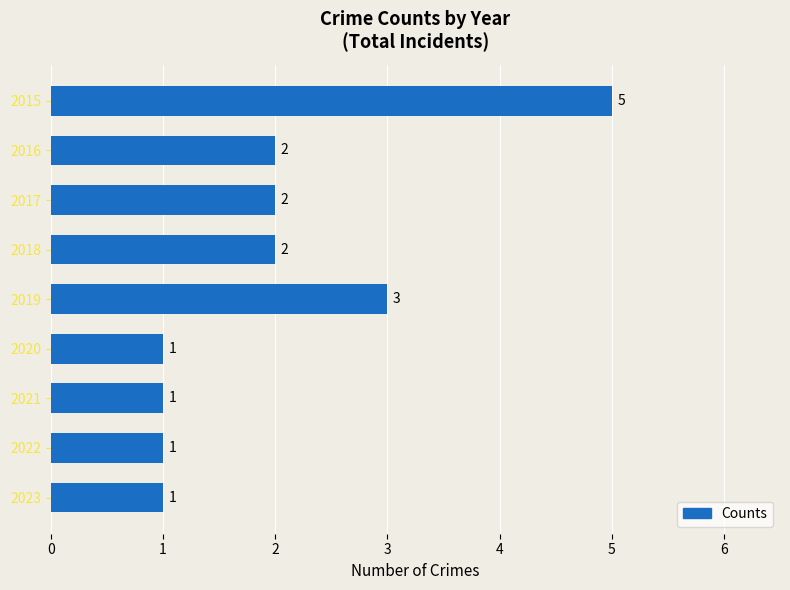

Reading top to bottom, list all the values displayed in this chart.

2015=5	2016=2	2017=2	2018=2	2019=3	2020=1	2021=1	2022=1	2023=1